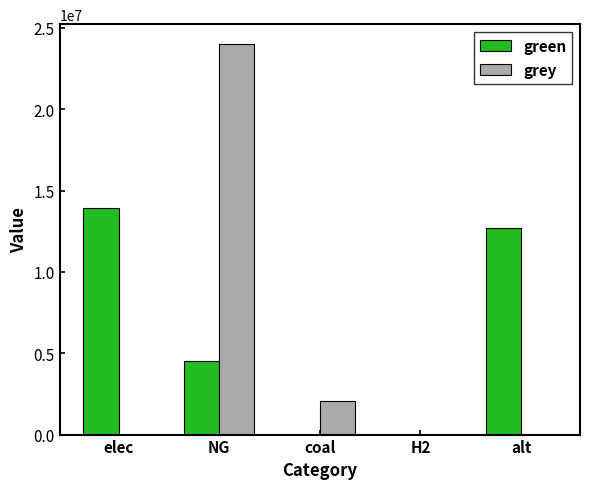

Is it true that grey equals 5550461.0 at NG?

False